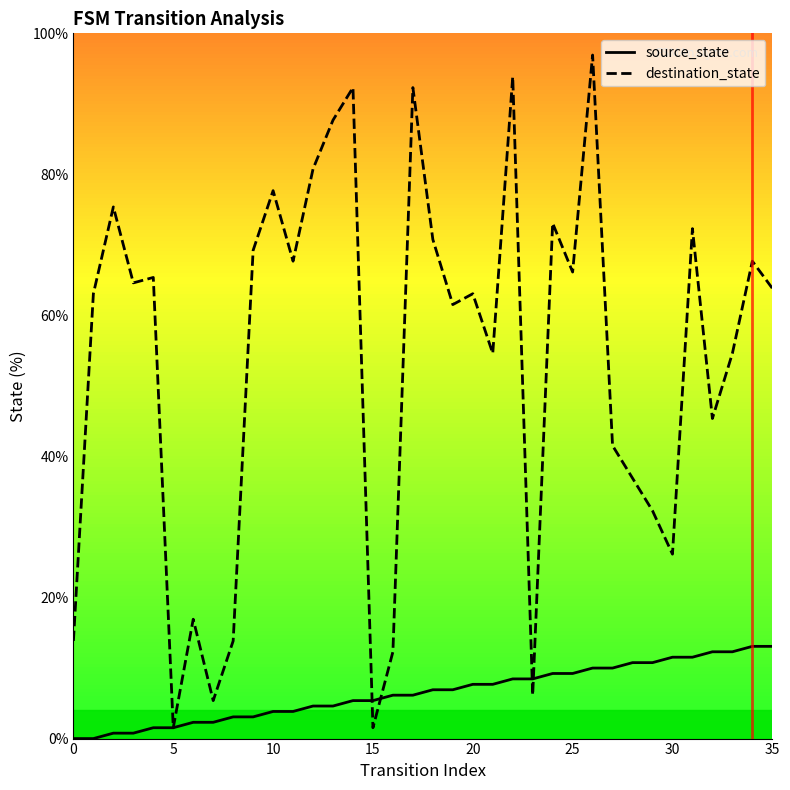

How many categories are shown in the chart?

36